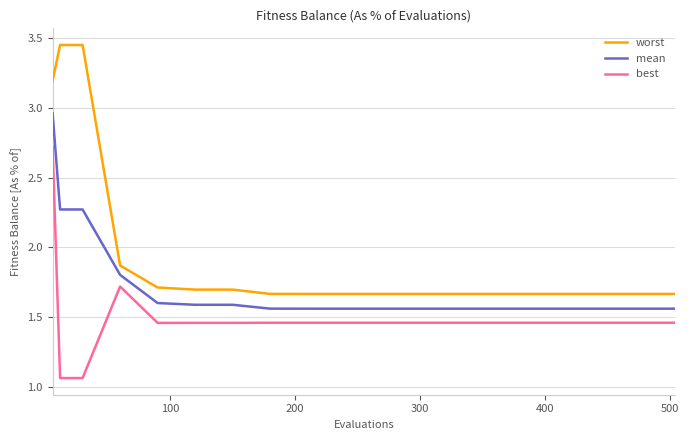

True or false: worst and best intersect in this chart.

False